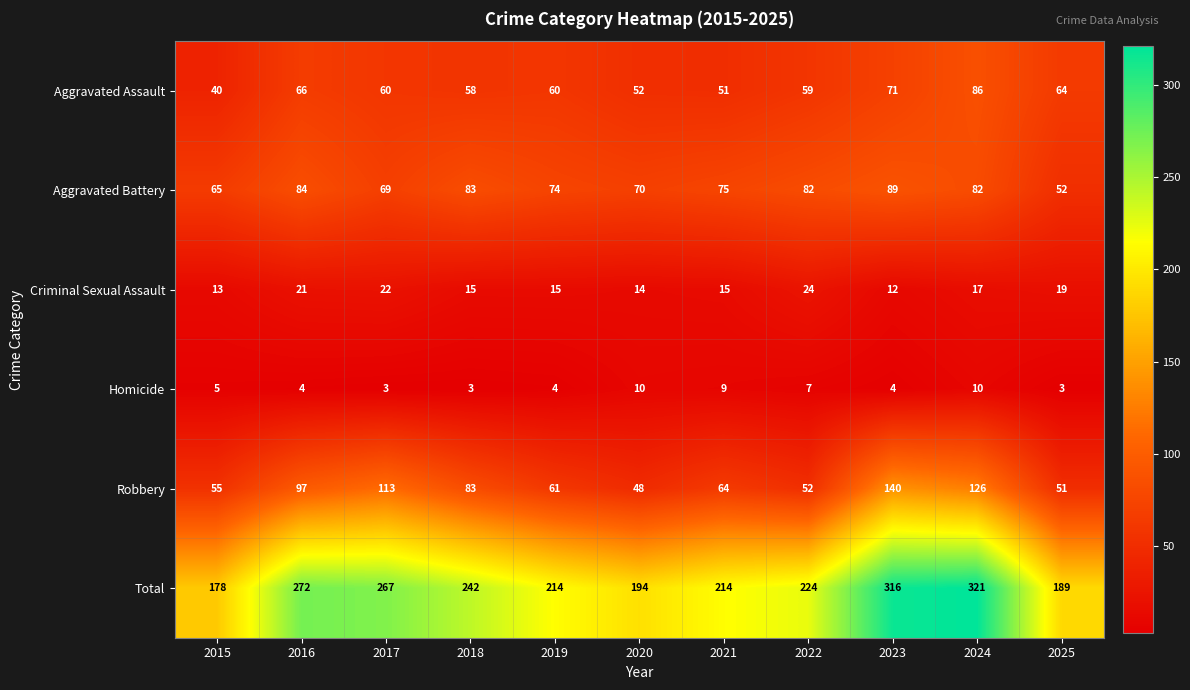

Count the number of categories in the chart.

11